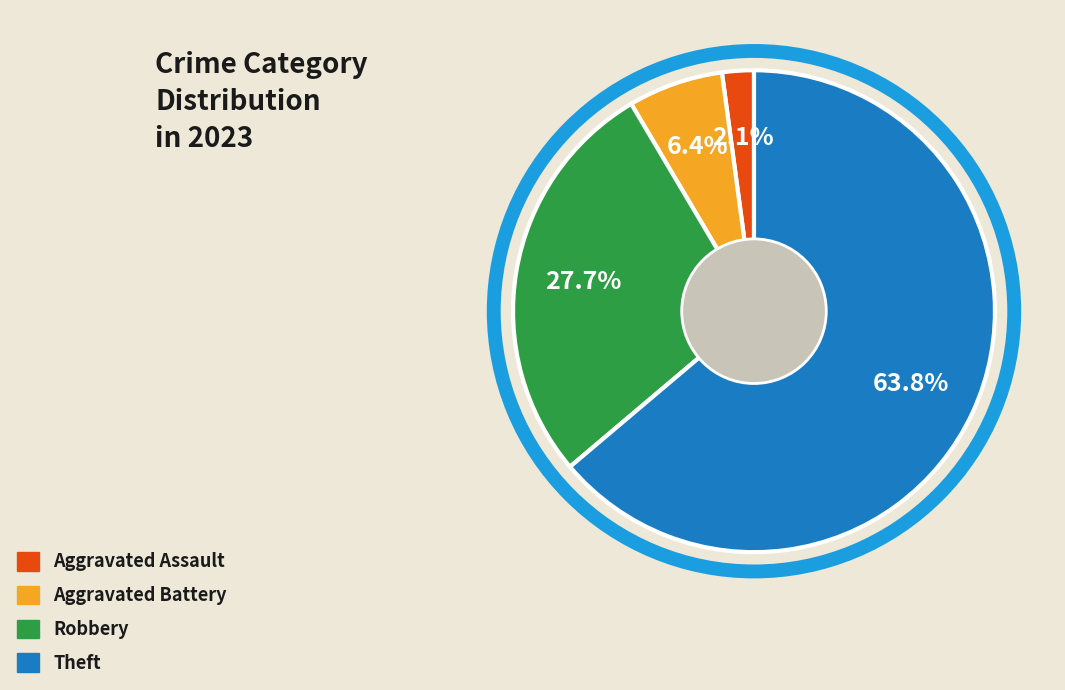

Does any single category account for the majority?

Yes